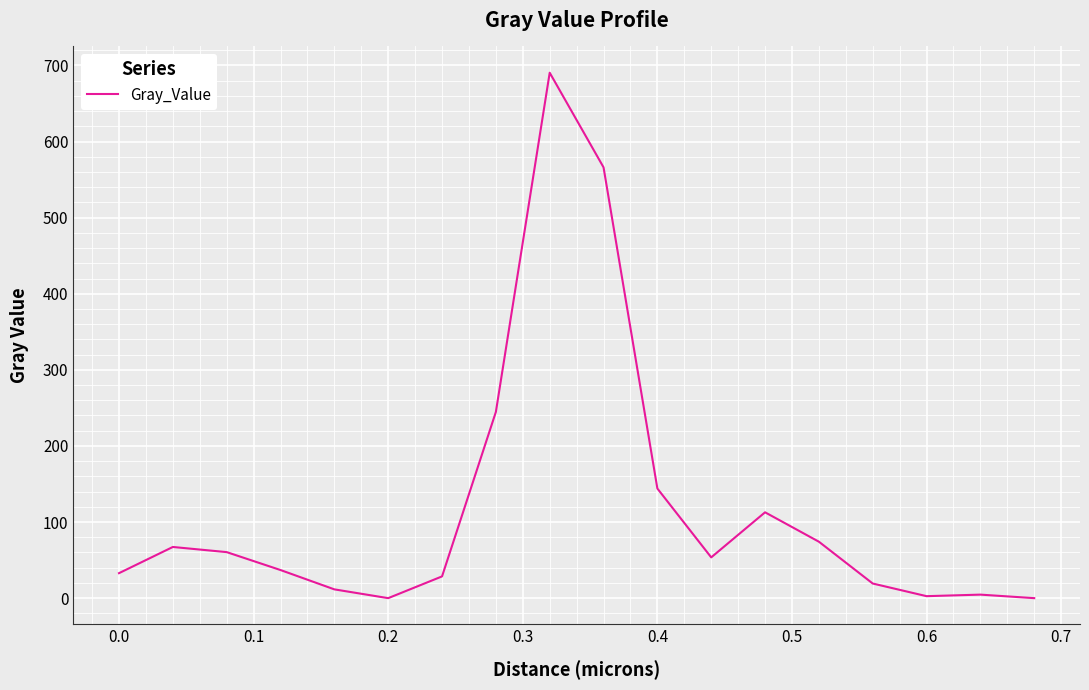

What is the difference between the maximum and minimum values?

690.4